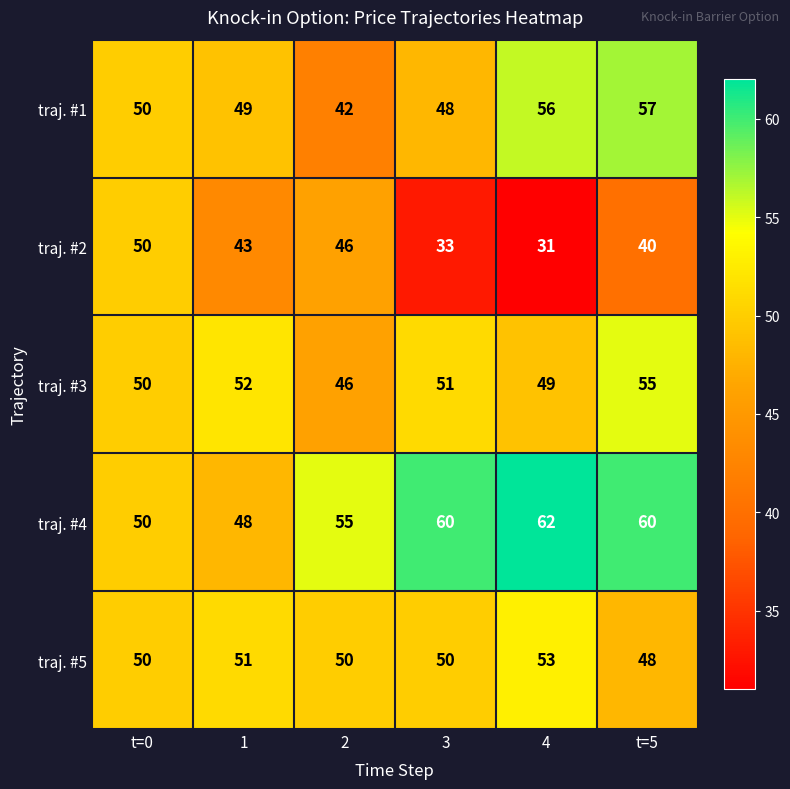

Is it true that traj. #2 equals 76 at 2?

False